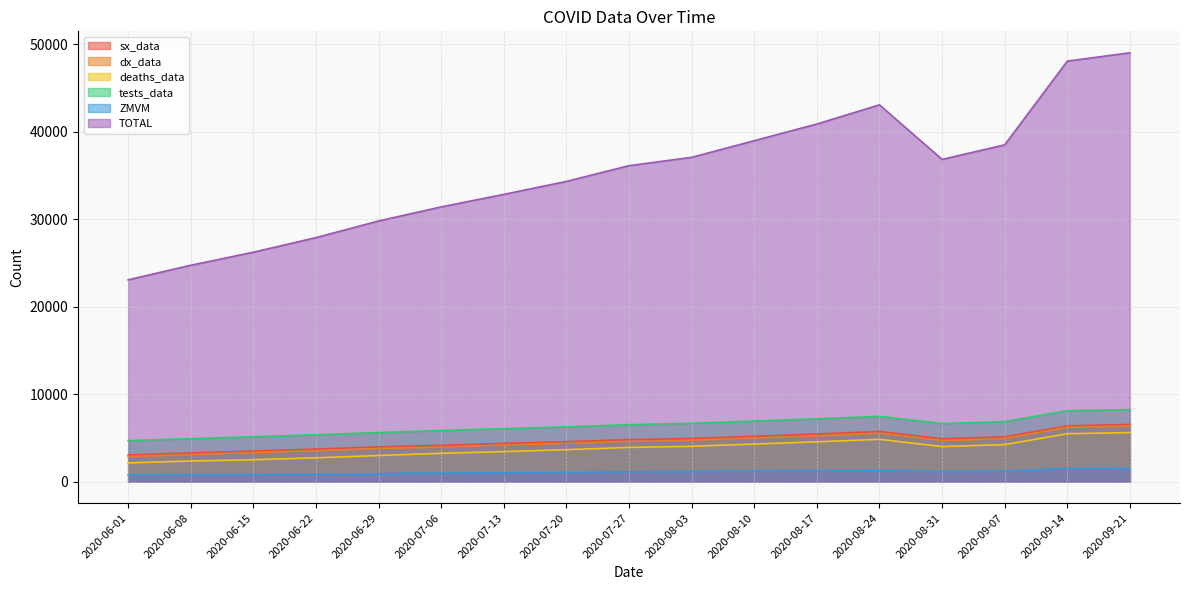

The value of TOTAL at 2020-06-29 is 52466. True or false?

False